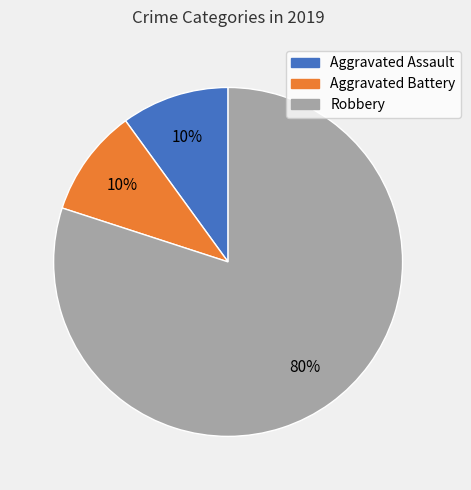

Is there any slice that represents more than half of the pie?

Yes